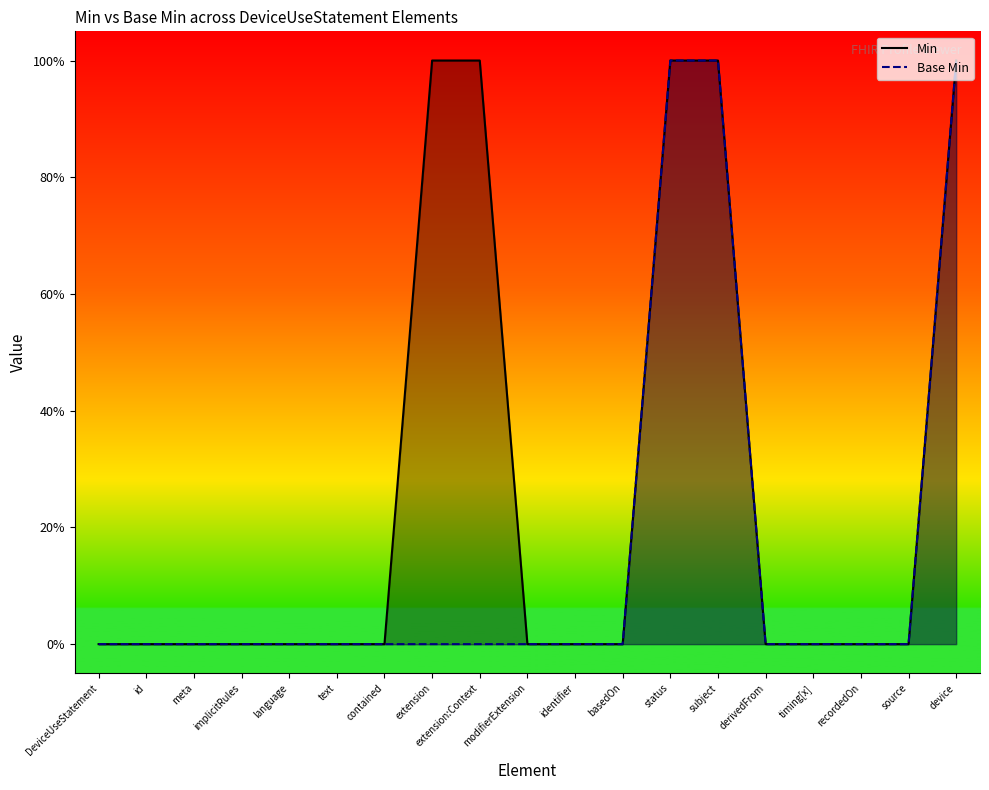

Which series changed the most between DeviceUseStatement and subject?

Min